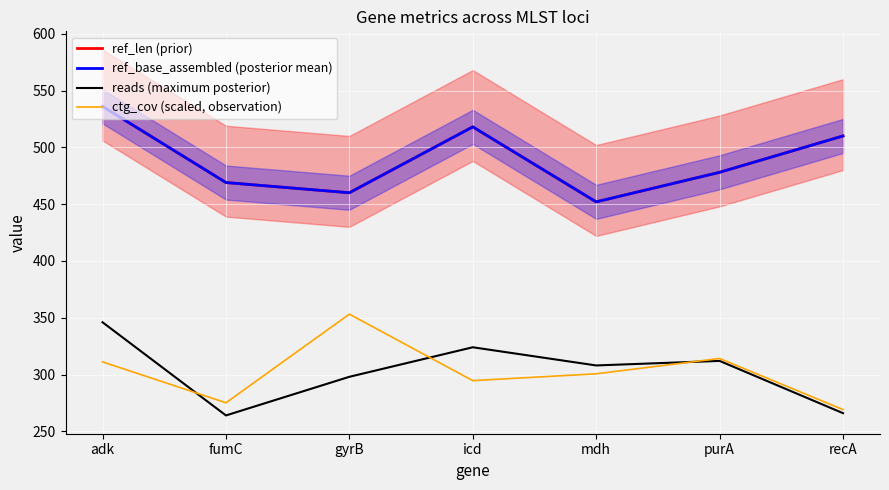

At which label does ctg_cov (scaled, observation) first exceed 300?

adk